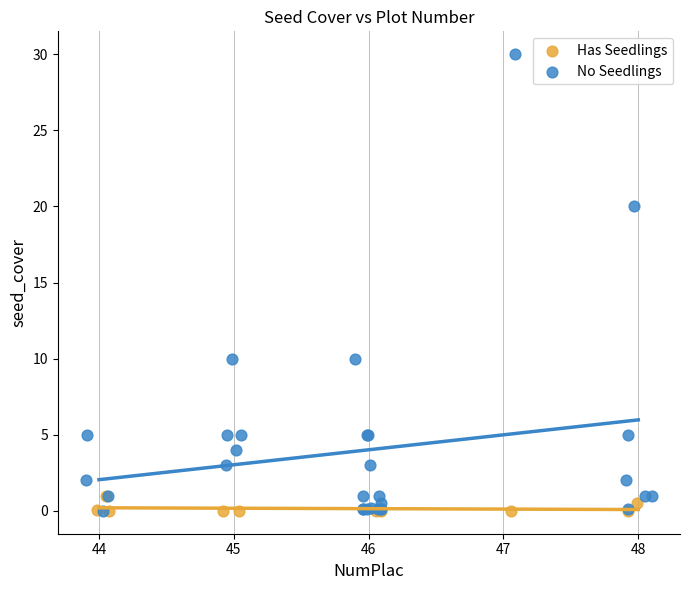

Which series has the largest Y range (max minus min)?

No Seedlings